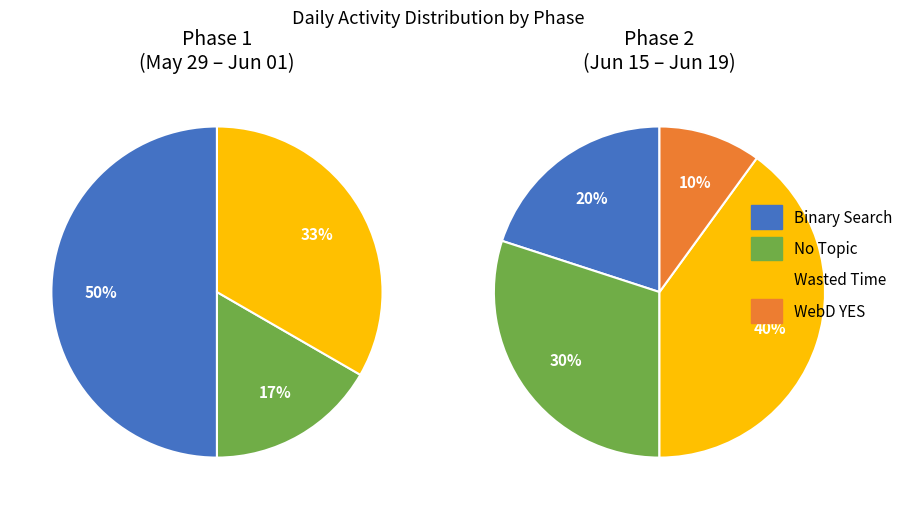

How many segments does this pie chart have?

4